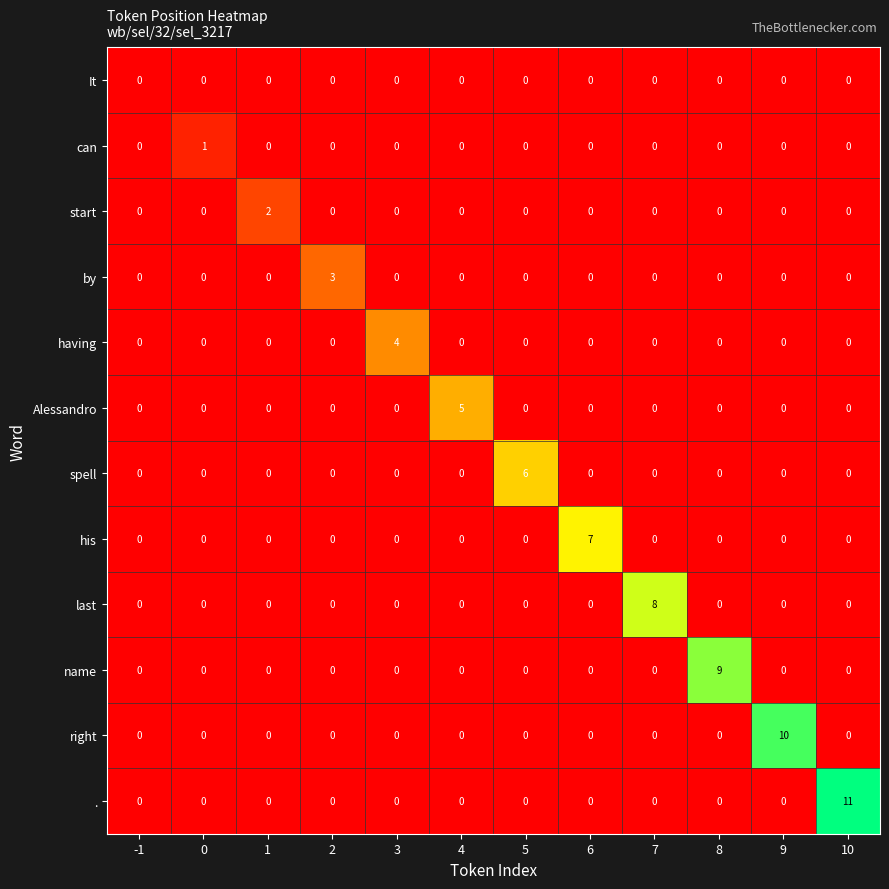

At which label does Alessandro reach its peak?

4